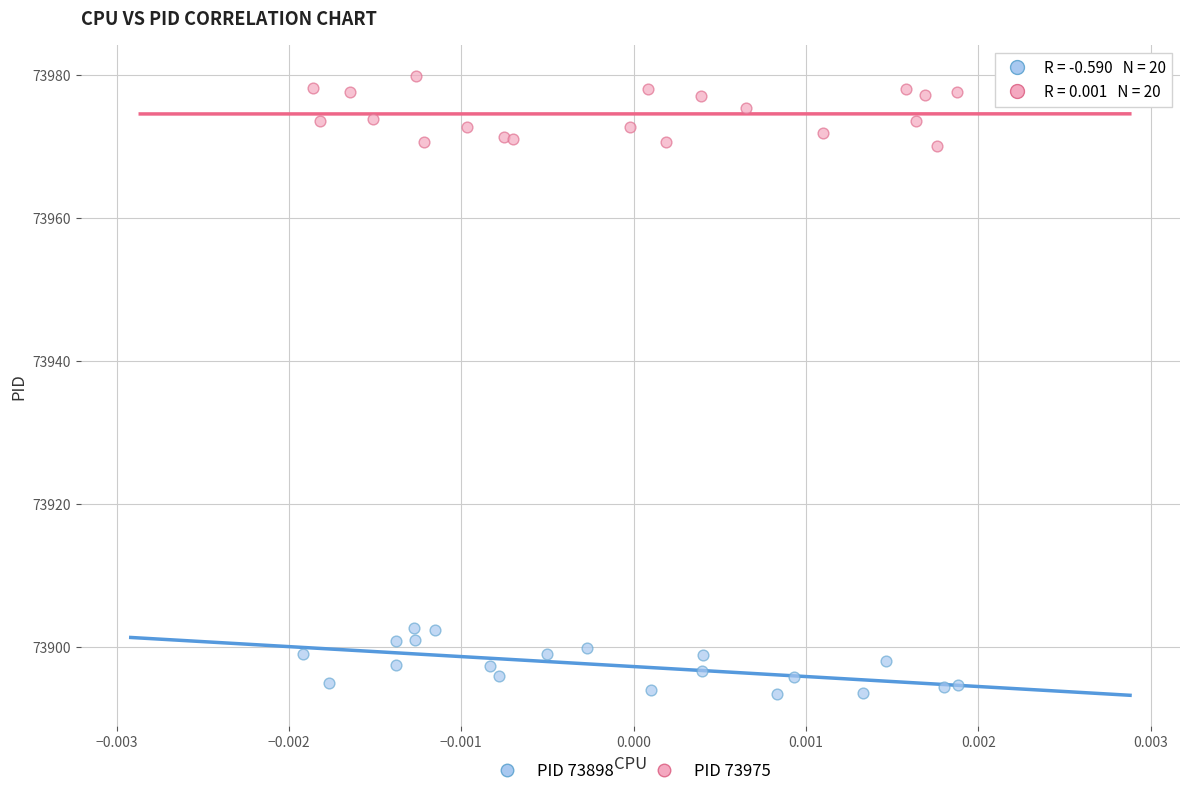

Which series reaches the minimum Y coordinate?

PID 73898